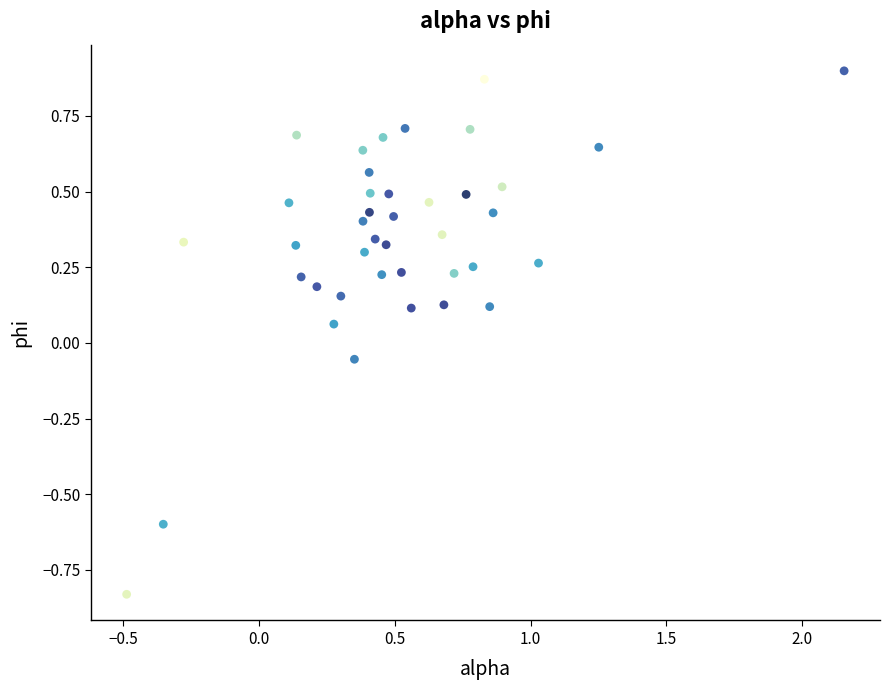

What is the range of X values (max minus min)?

2.6